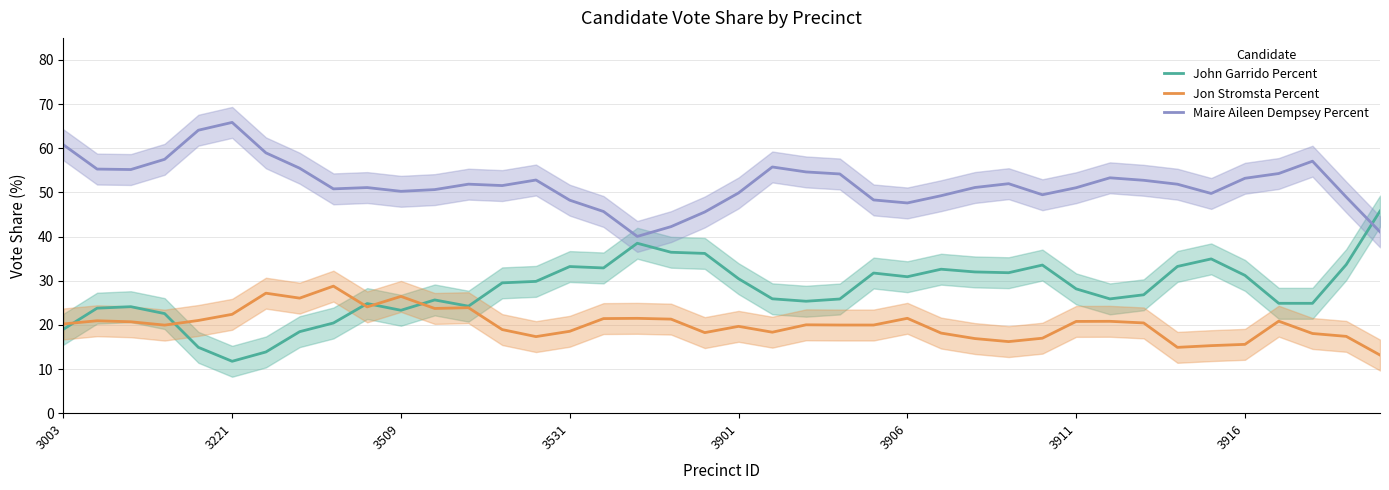

What is the lowest value of the Maire Aileen Dempsey Percent series?

40.0